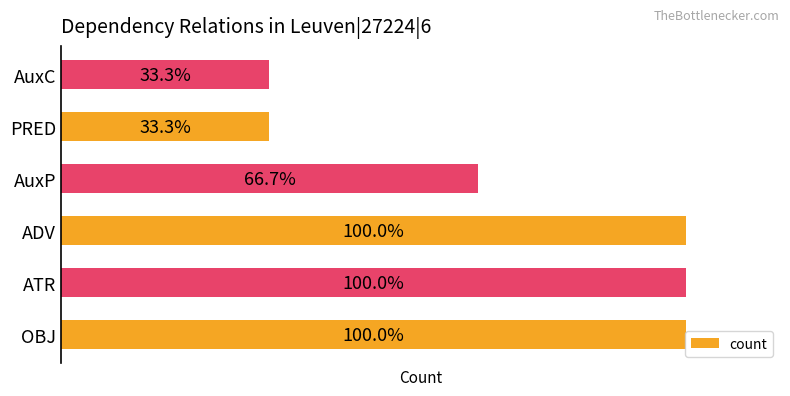

Between AuxC and AuxP, which is larger?

AuxP